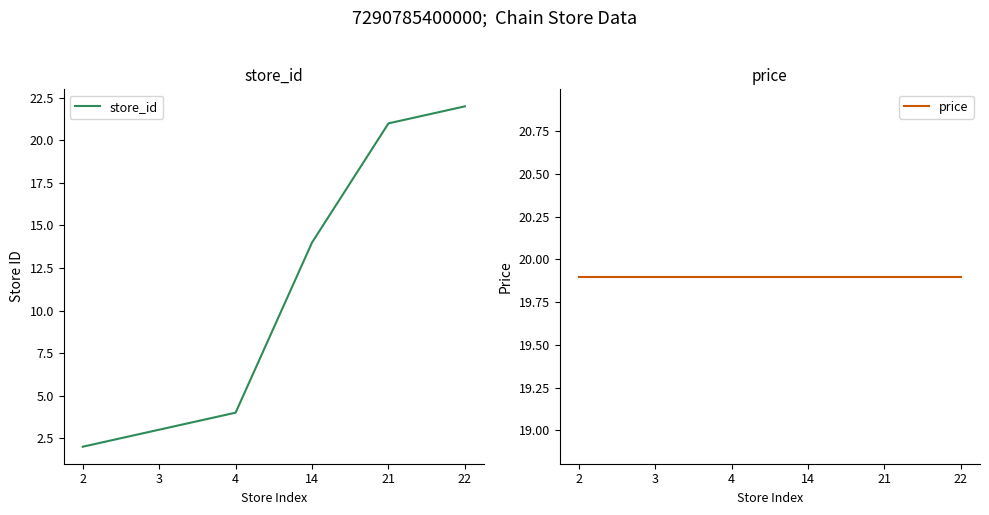

Which category has the lowest value in the store_id series?

2